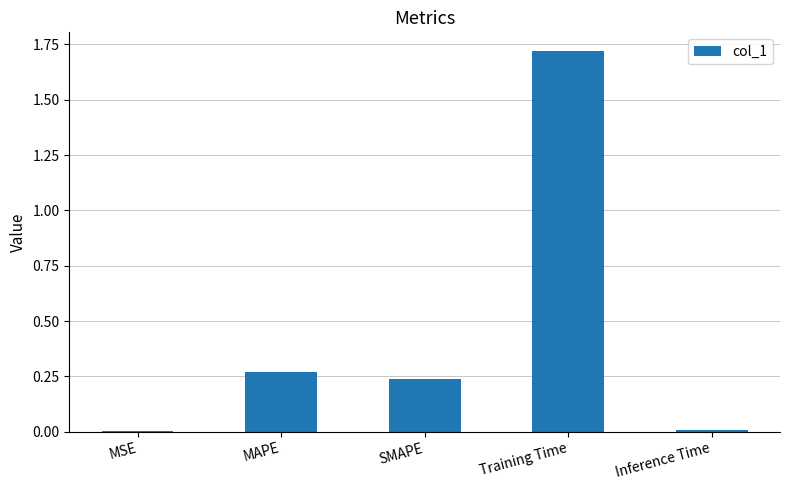

What is the sum of all values?

2.2